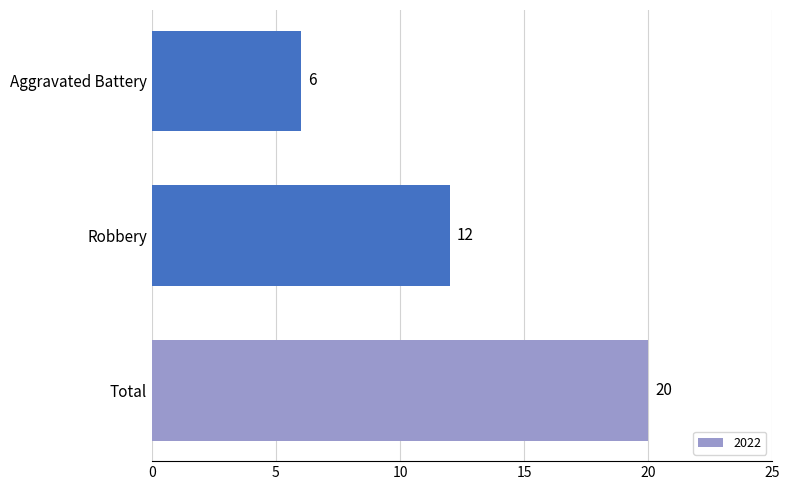

Which has a higher value, Total or Aggravated Battery?

Total